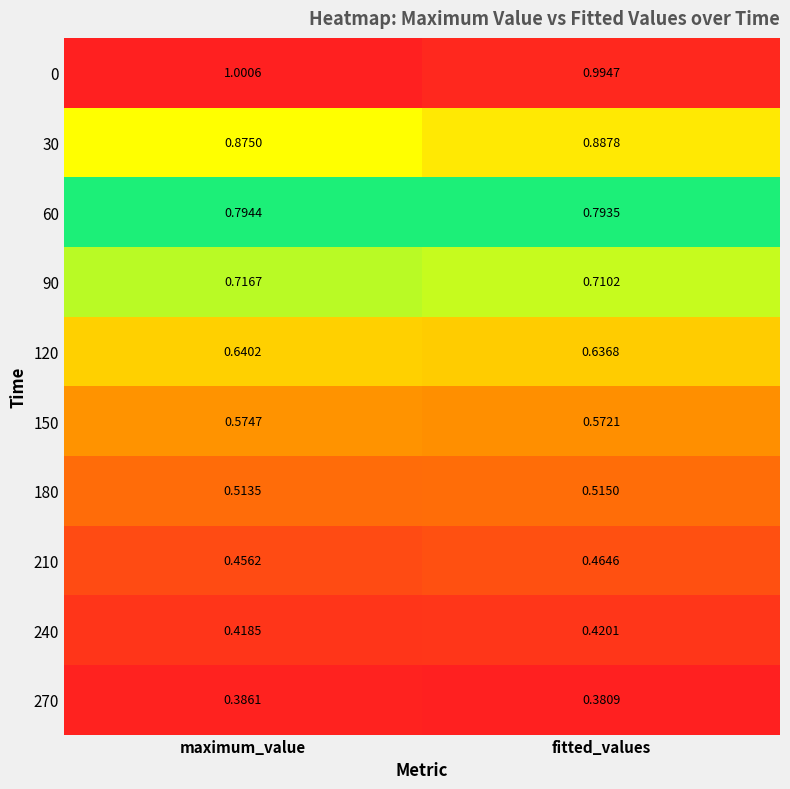

At which category is the sum across all series the highest?

maximum_value